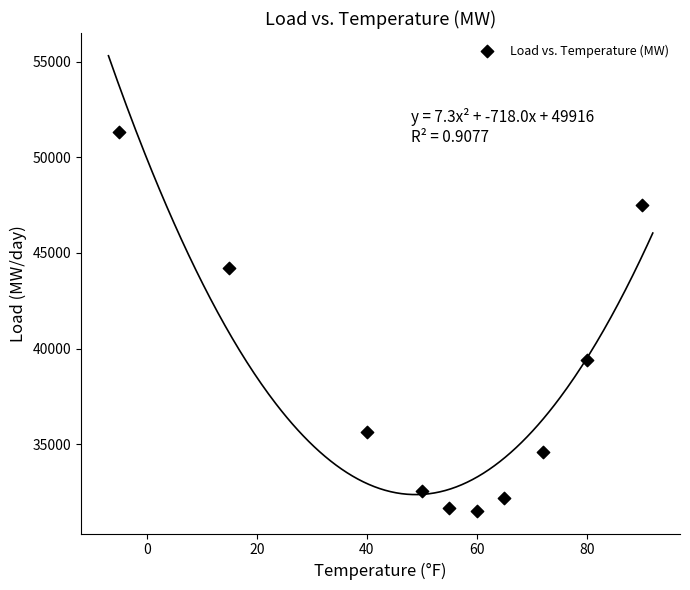

What Y value in the scatter plot is closest to 41412?

39420.5